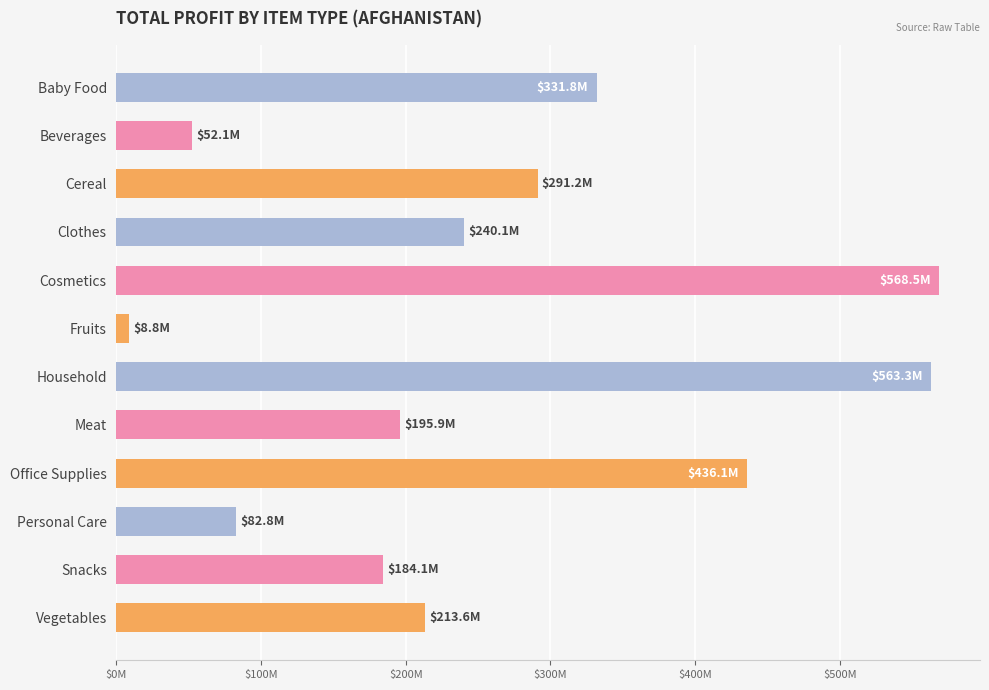

How many data points are less than 240077636?

6